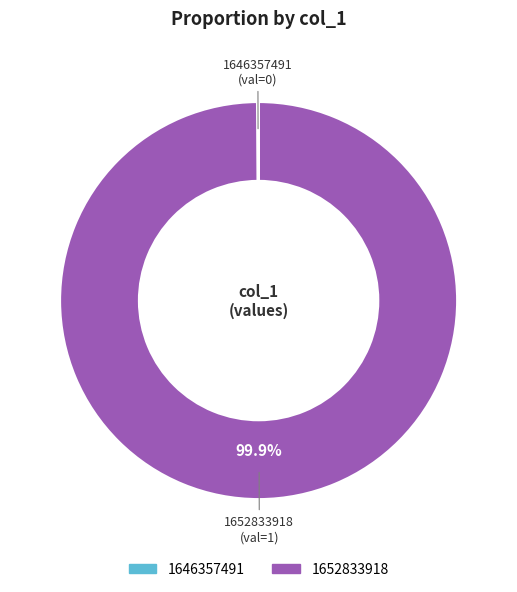

Does 1652833918 account for over 50% of the chart?

Yes